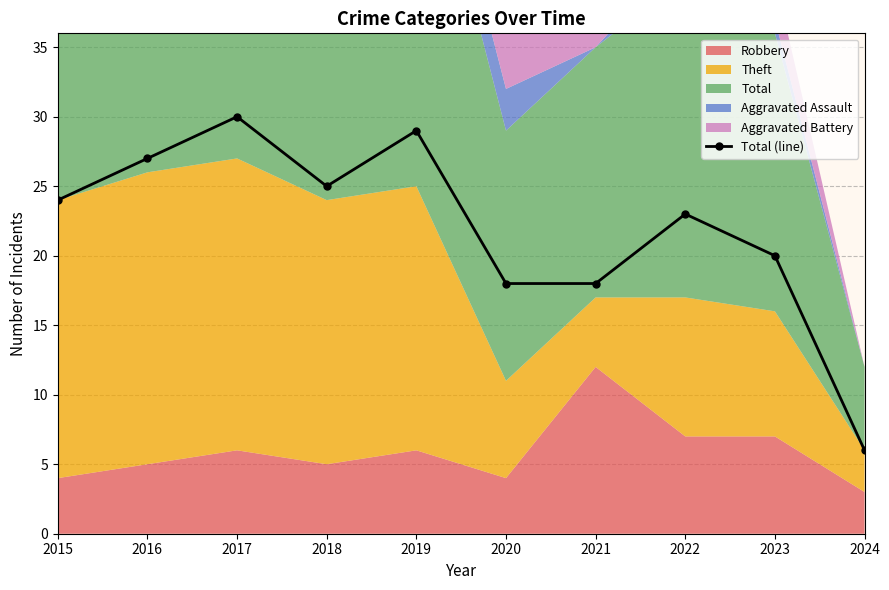

True or false: the data shows 6 at 2024.

True